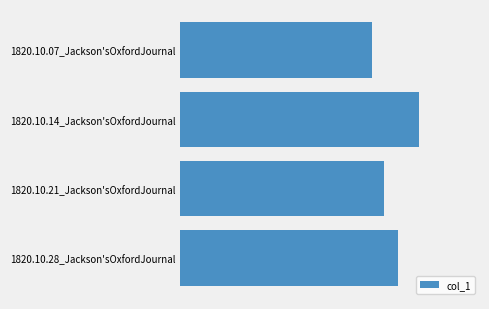

Does the chart contain any negative values?

No